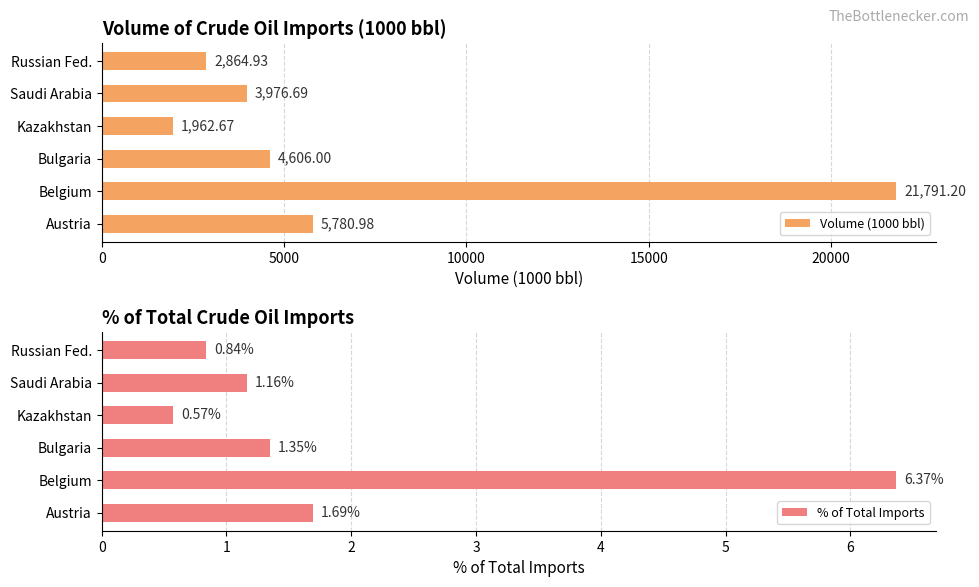

Which category has the lowest value in the Volume (1000 bbl) series?

Kazakhstan